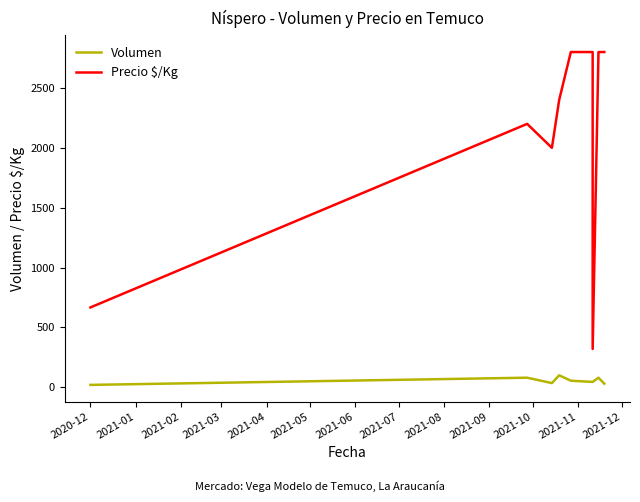

What is the label of the 10th point from the right?

2020-12